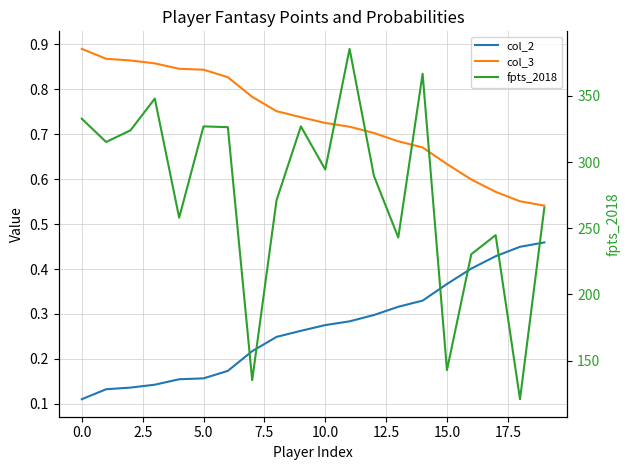

Which series changed the most between 7.5 and 14?

fpts_2018